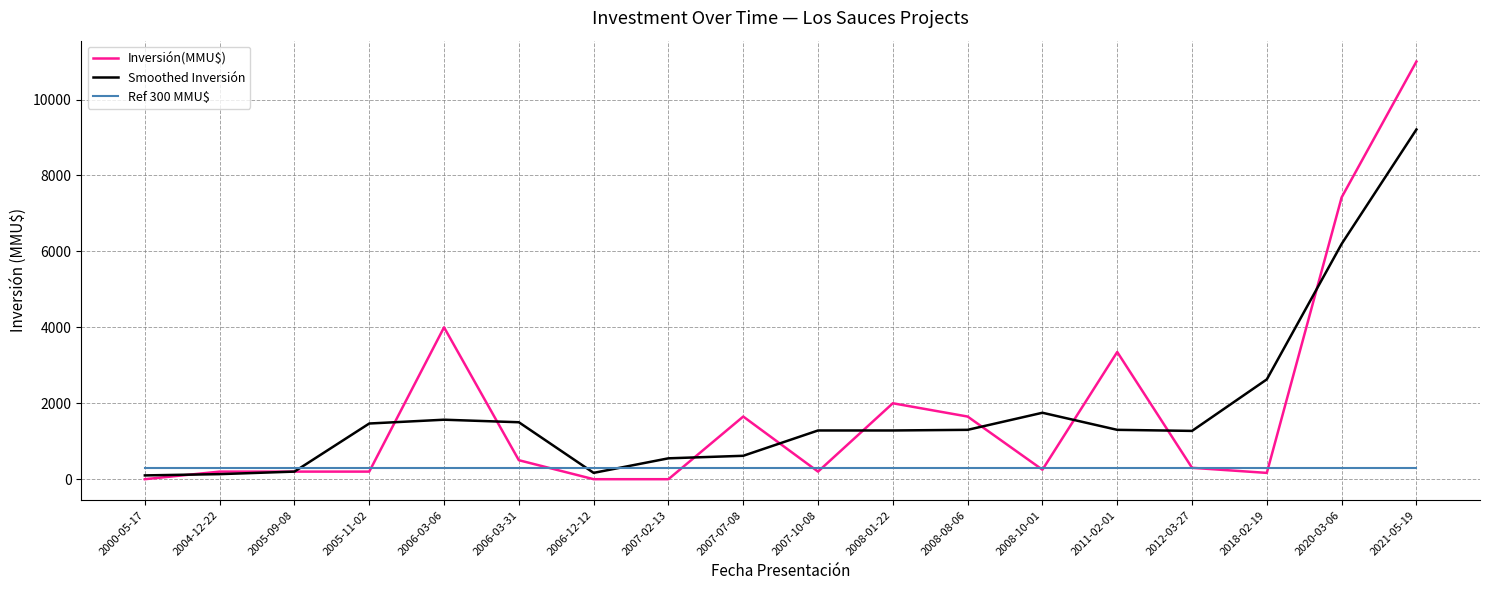

At which label is Smoothed Inversión closest to 4655?

2020-03-06